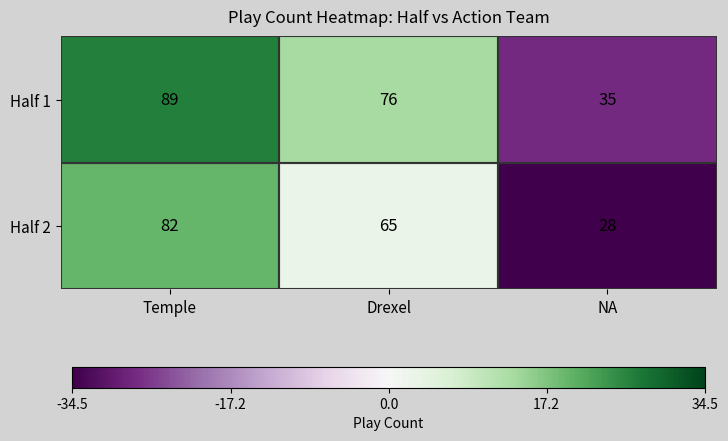

At which label is Half 2 closest to 55?

Drexel